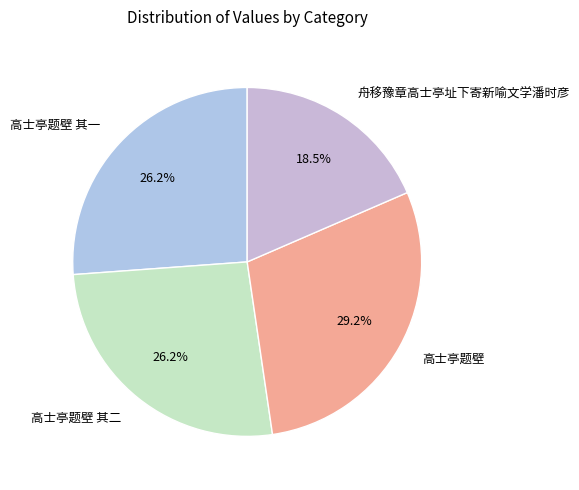

How many slices are in this pie chart?

4